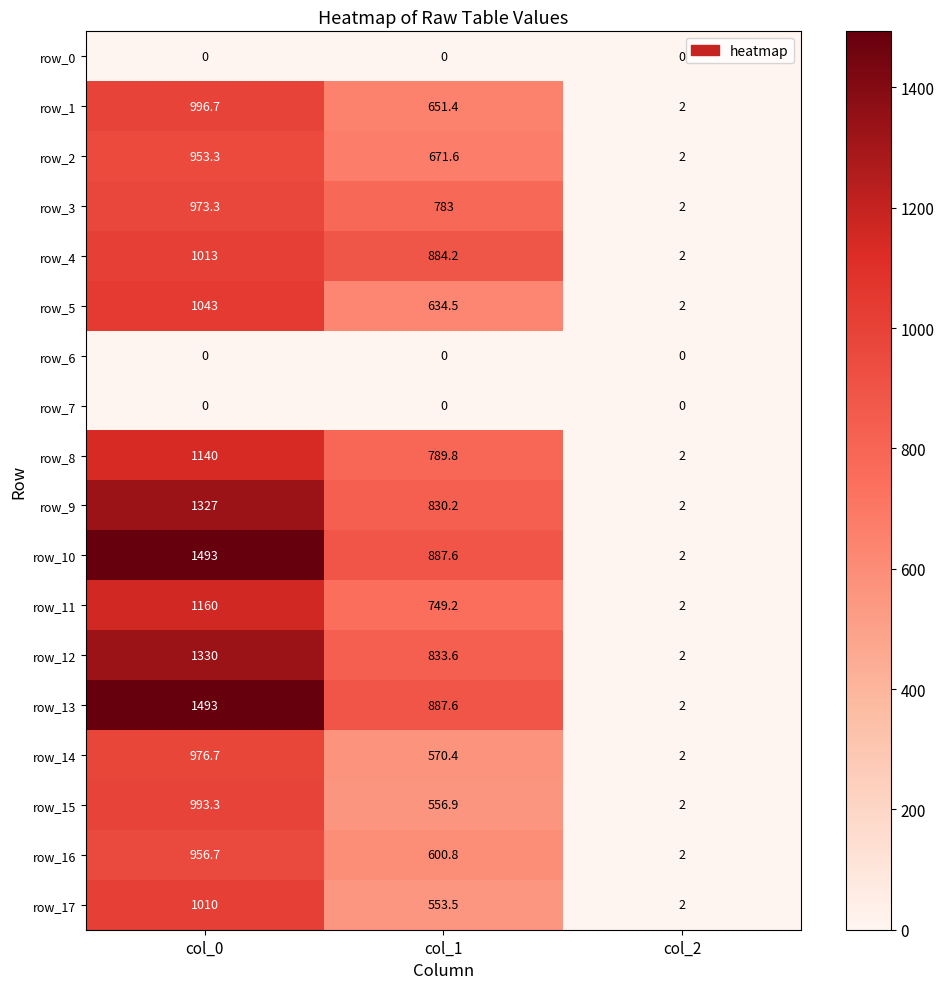

How many data points does each series have?

3